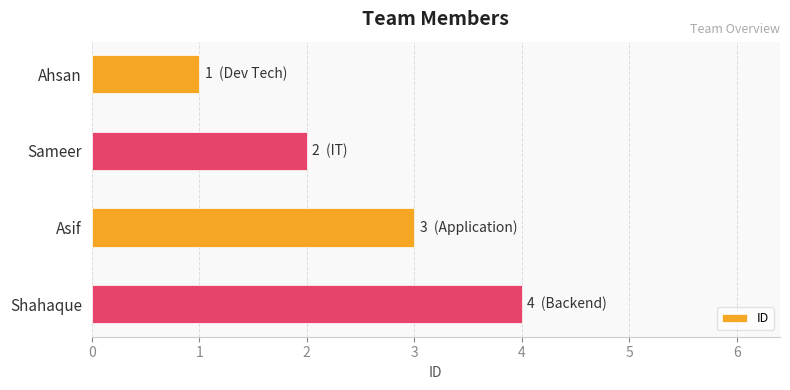

Are the bars horizontal?

Yes